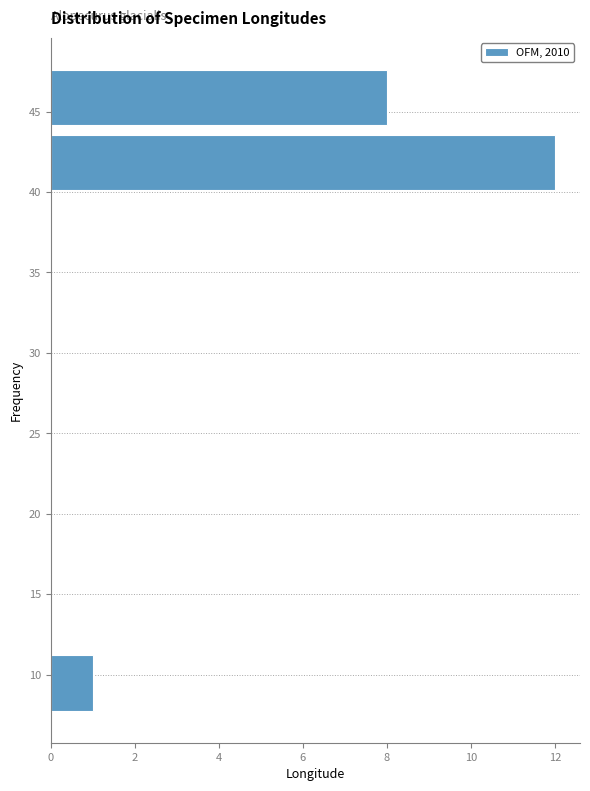

Reading bottom to top, transcribe this chart: for each bar, give the range it covers on the y-axis and its length. Neither the bar edges nor the lengths are printed on the chart, so give them approximately, as read against the axes.

7.5 to 11.5: 1
11.5 to 15.5: 0
15.5 to 19.5: 0
19.5 to 23.5: 0
23.5 to 27.5: 0
27.5 to 31.5: 0
31.5 to 36.0: 0
36.0 to 40.0: 0
40.0 to 44.0: 12
44.0 to 48.0: 8